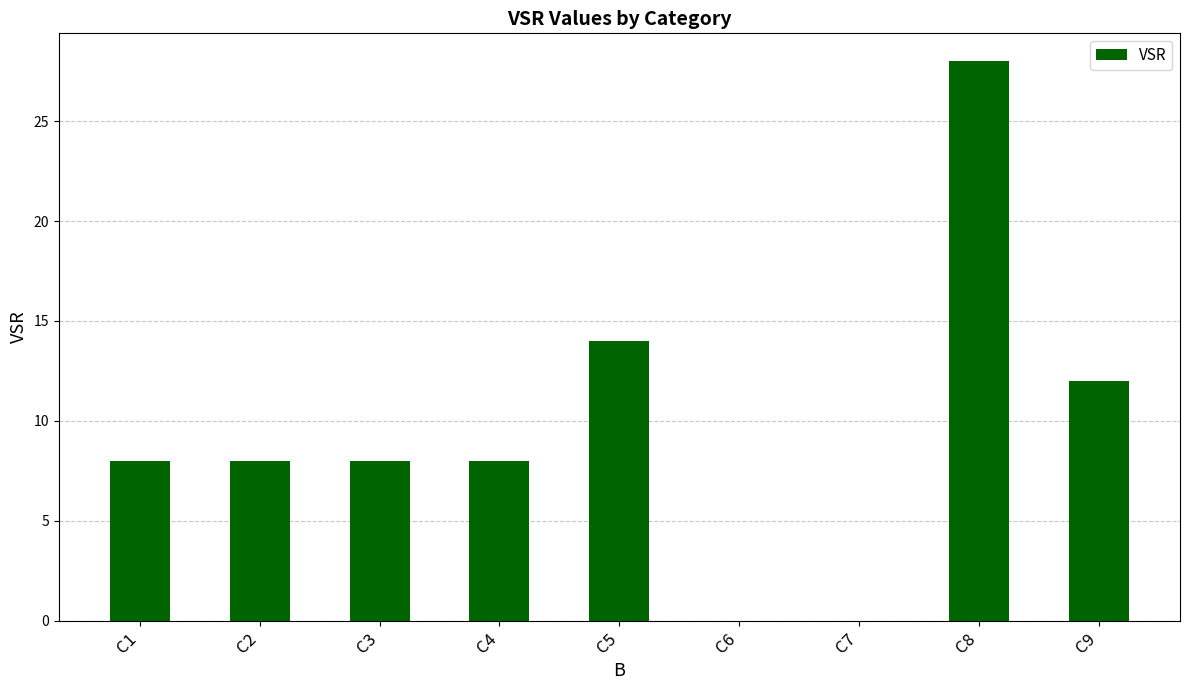

Approximately how many times larger is the value at C9 compared to C1?

1.5